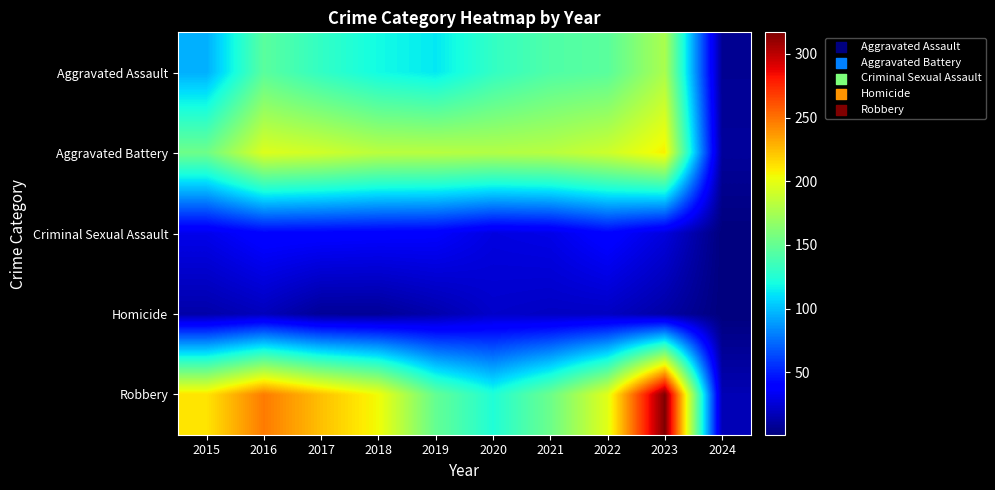

Which series has the widest spread of values?

Robbery